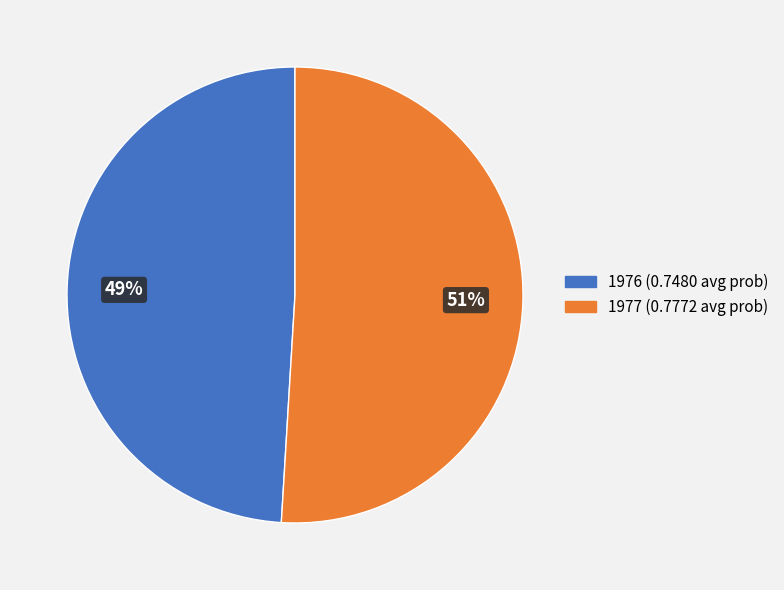

Does 1976 account for over 50% of the chart?

No